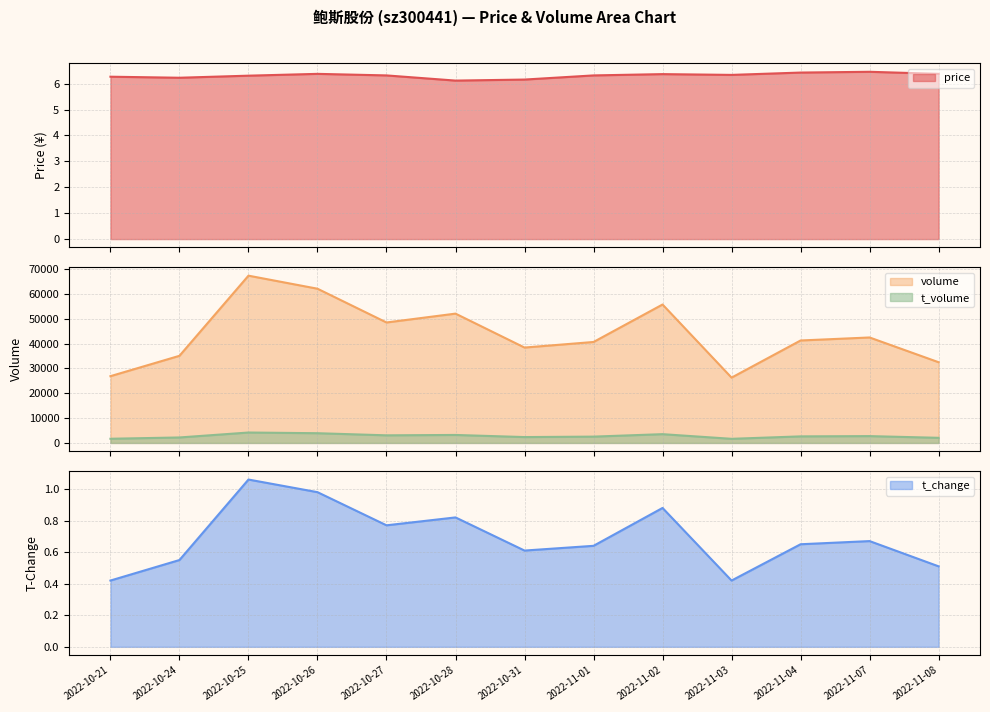

What are all the series names shown in the legend?

price, volume, t_volume, t_change